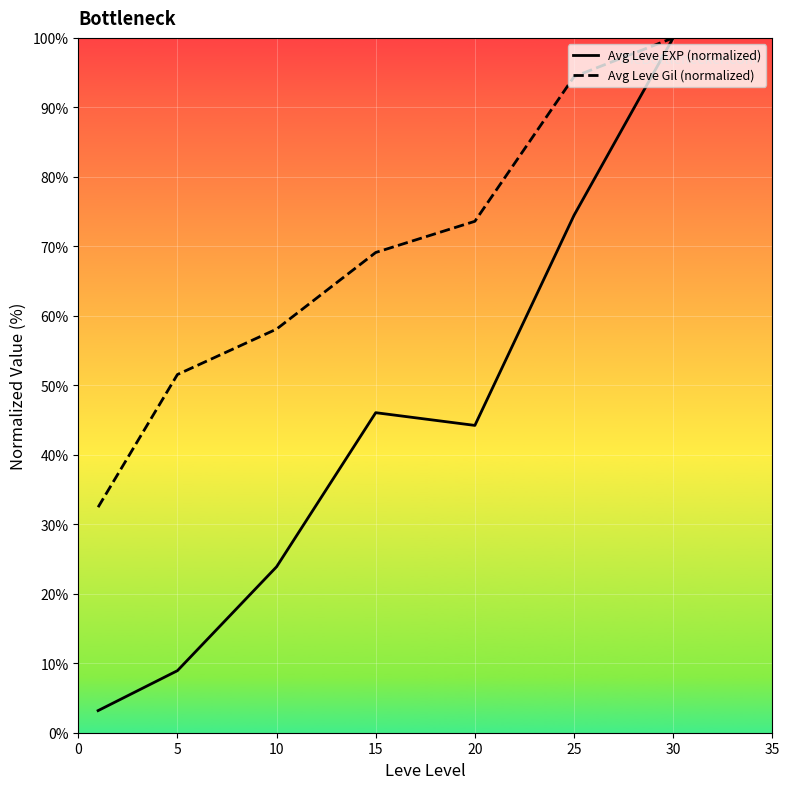

How many data points does each series have?

7